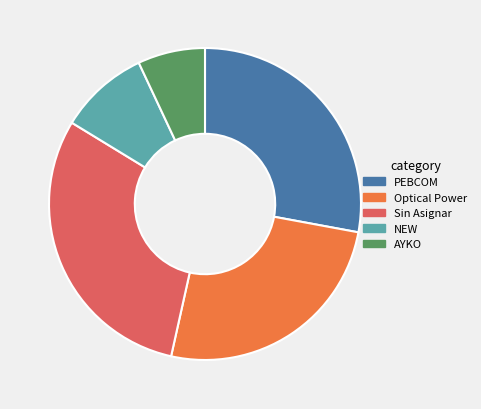

Between PEBCOM and NEW, which is larger?

PEBCOM